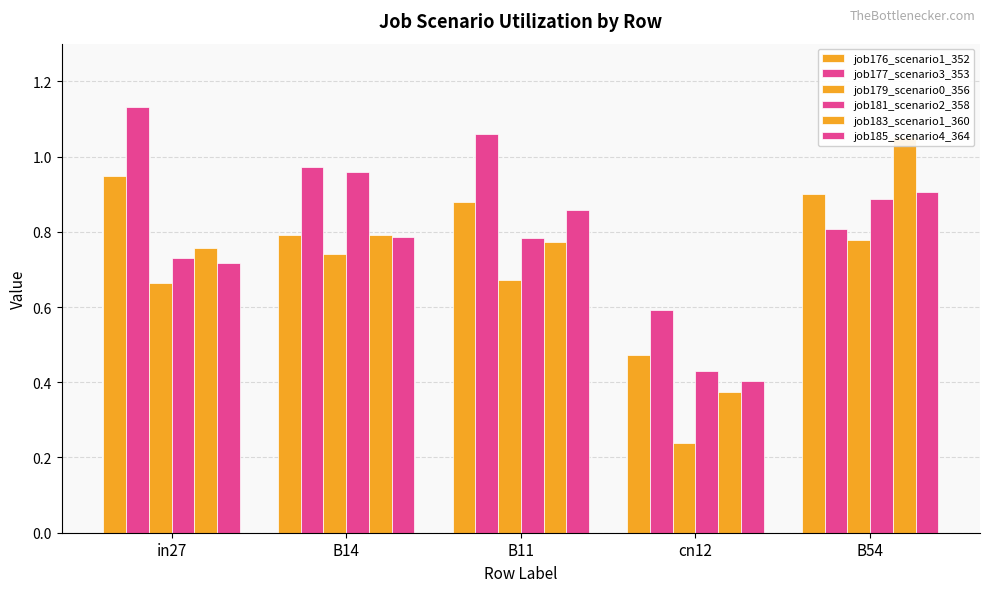

Which series has the largest total across all categories?

job177_scenario3_353